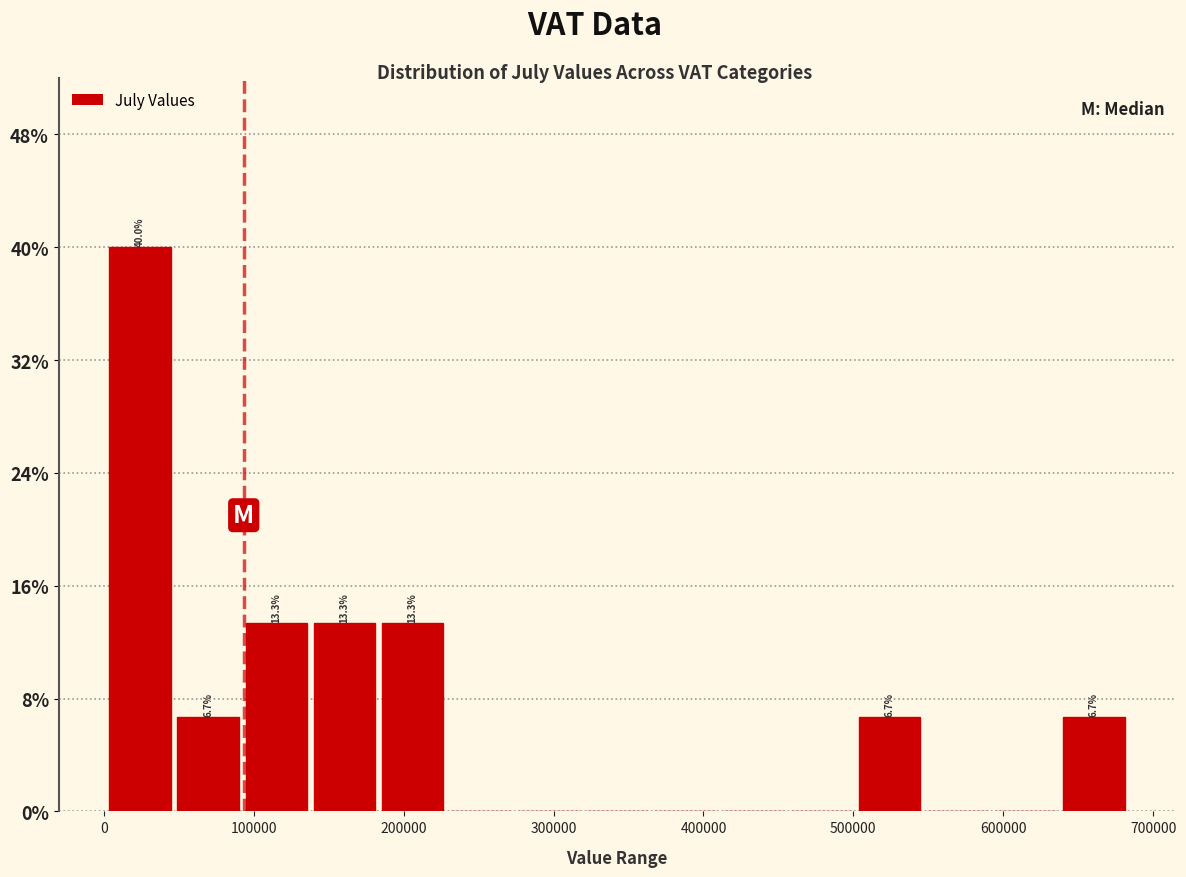

Over which range of the x-axis is the bar tallest?

0 to 50000